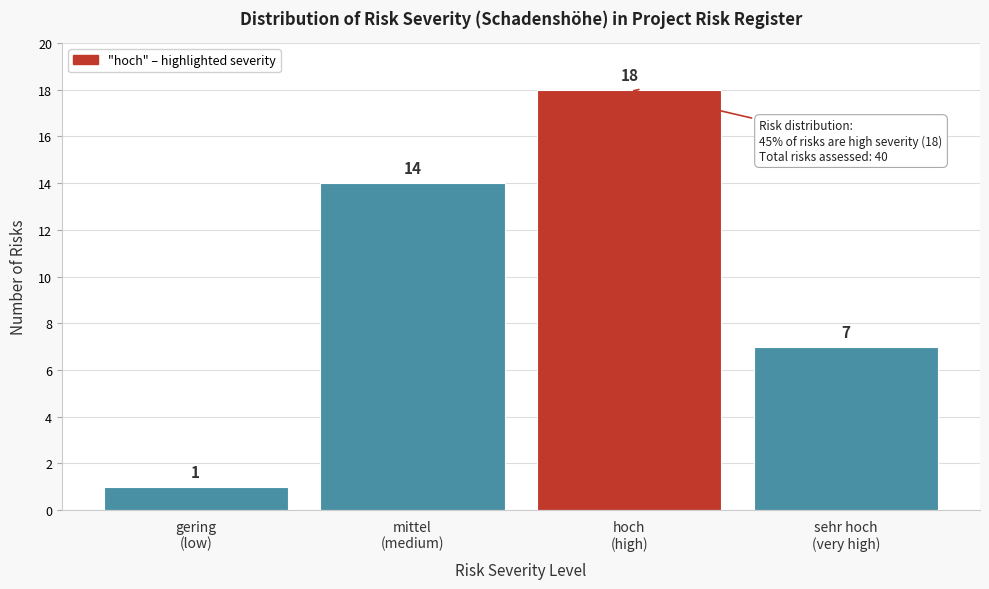

Reading left to right, transcribe all the data shown in this chart.

1	14	18	7